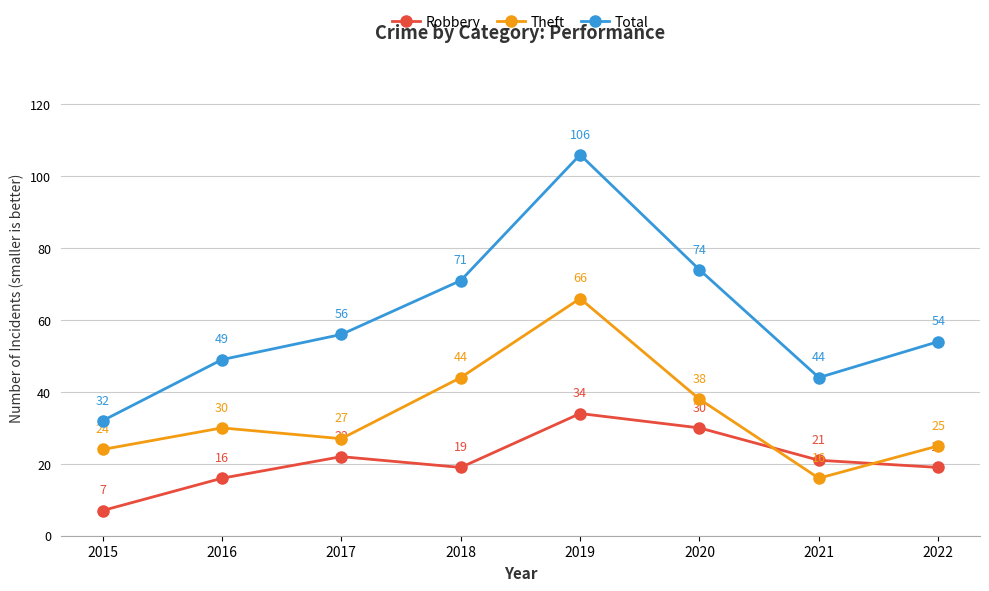

List the series in order of their peak value, highest first.

Total, Theft, Robbery